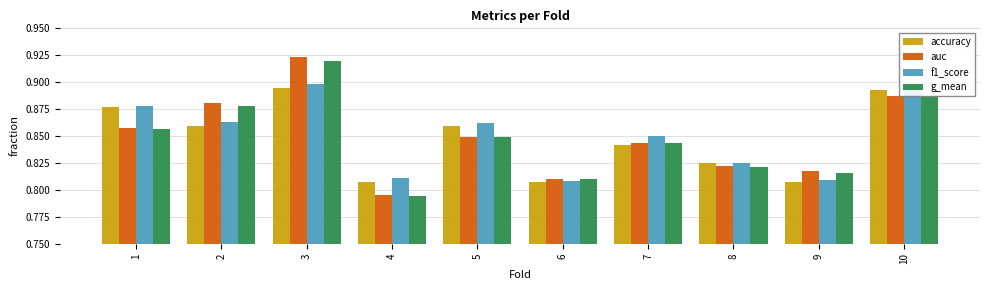

At which category does the chart reach its peak across all series?

3